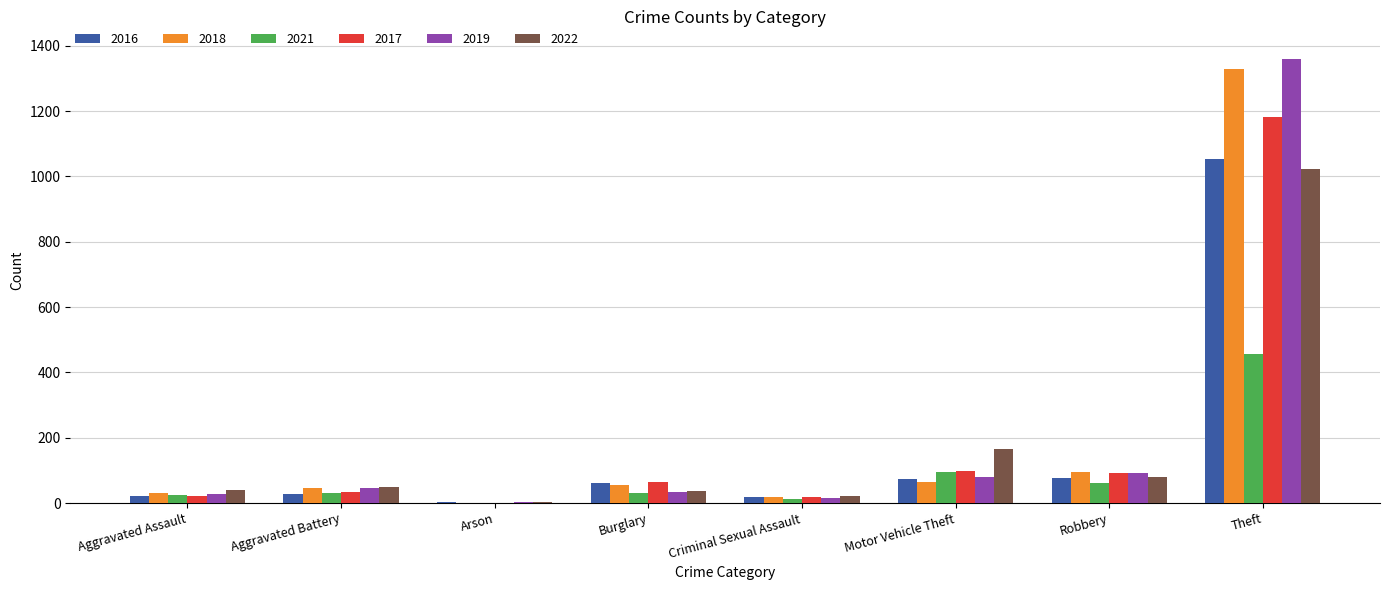

What is the sum of all 2017 values?

1512